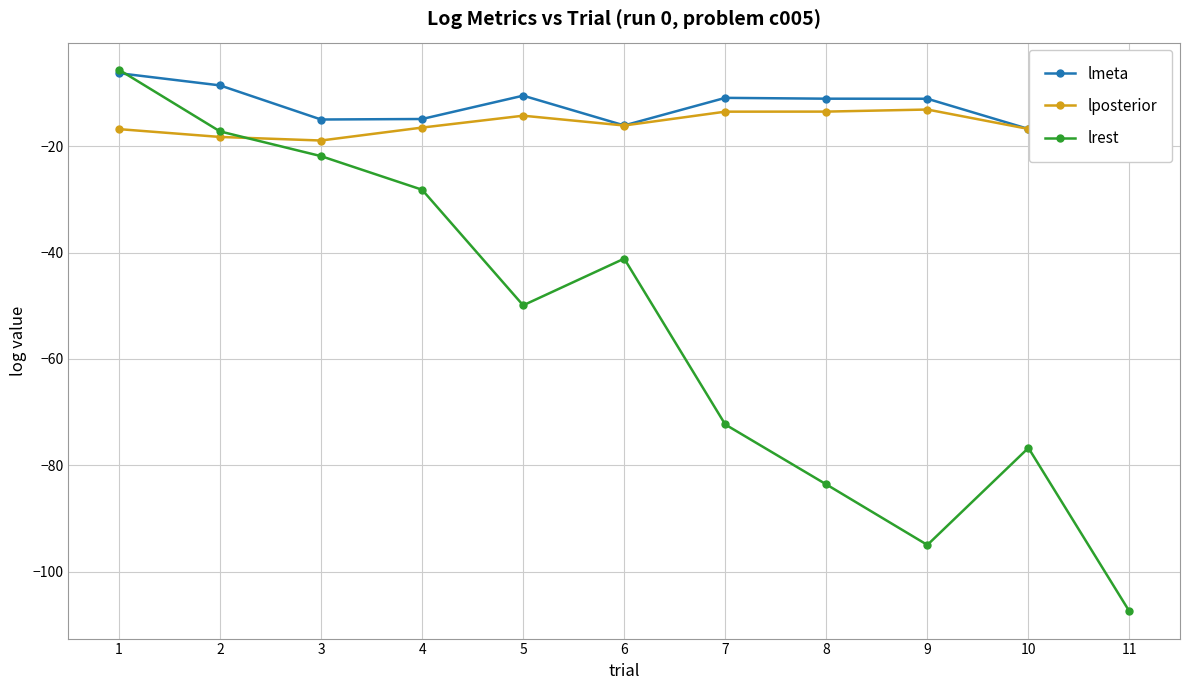

Which series has the widest spread of values?

lrest